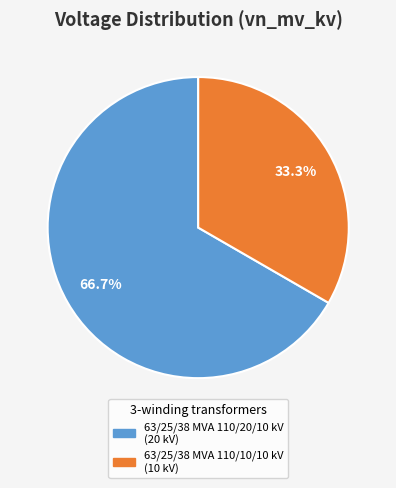

How many slices are in this pie chart?

2